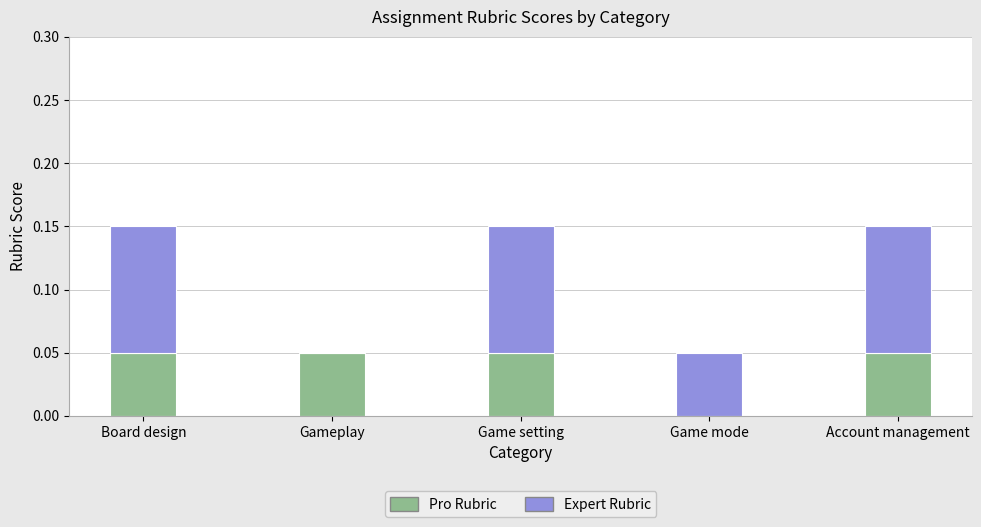

The value of Pro Rubric at Account management is 0.1. True or false?

True